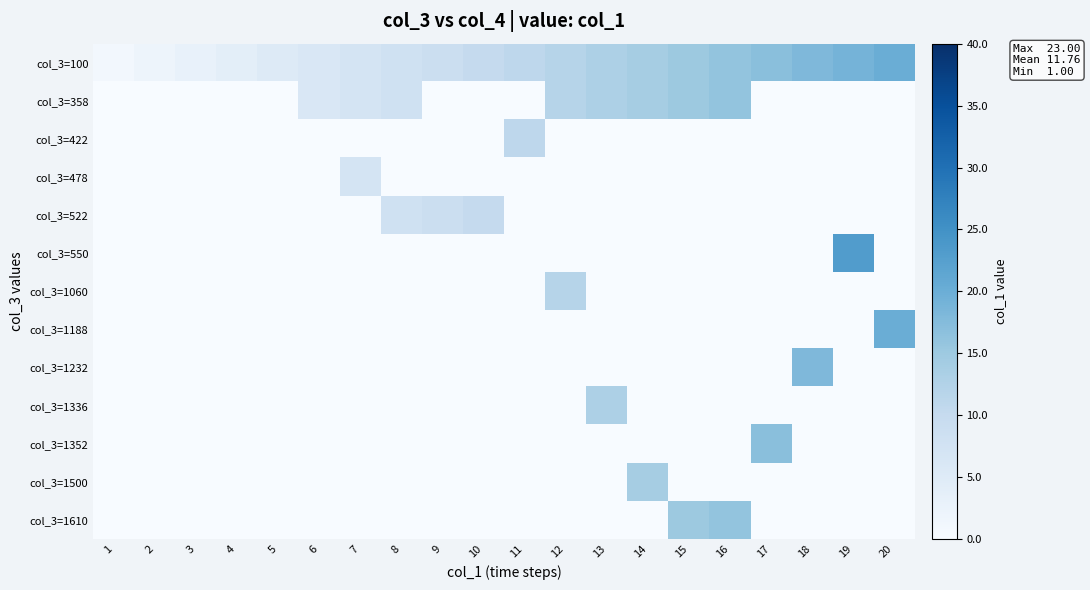

Between 10 and 20, which is larger?

20